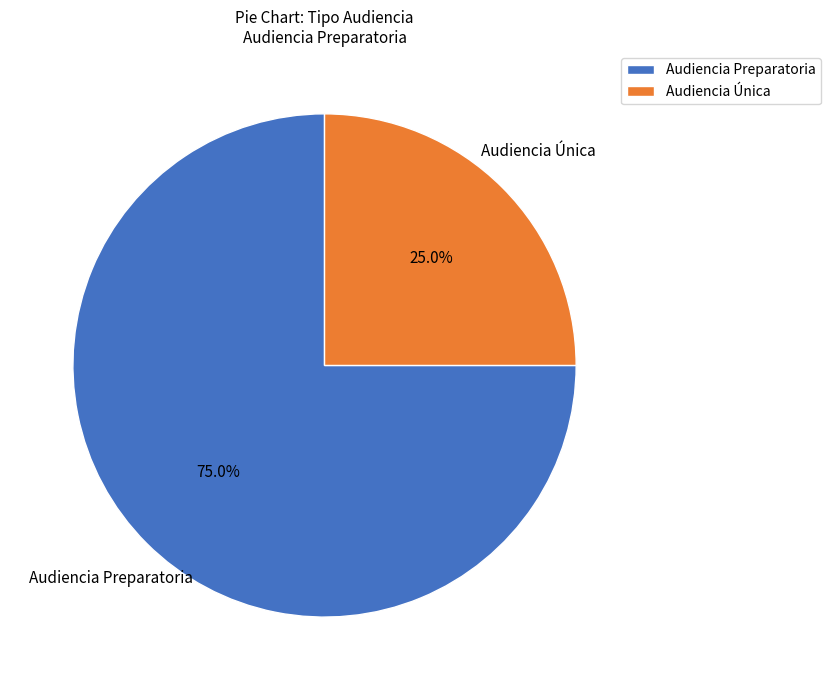

Is it true that Audiencia Única is 25% of the pie?

True